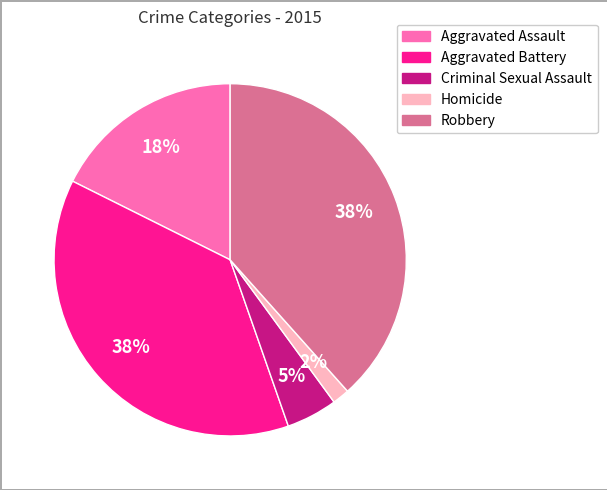

Does Criminal Sexual Assault account for over 50% of the chart?

No